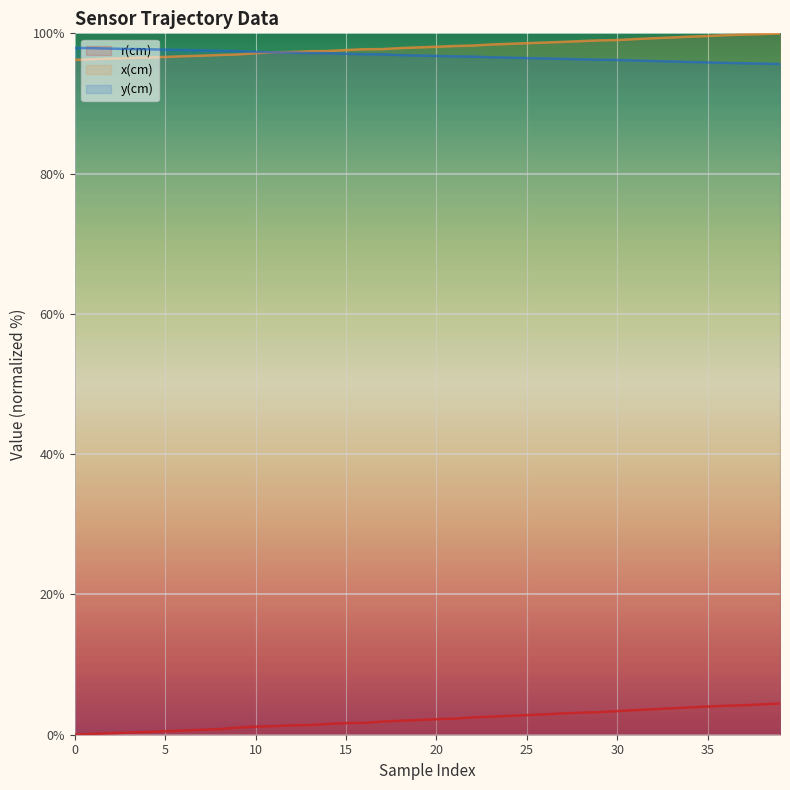

At which label is r(cm) closest to 2?

18